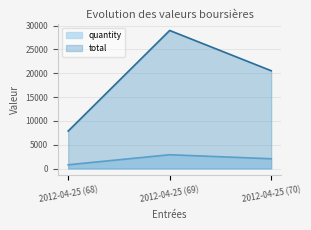

What is the label of the 3rd point from the right?

2012-04-25 (68)